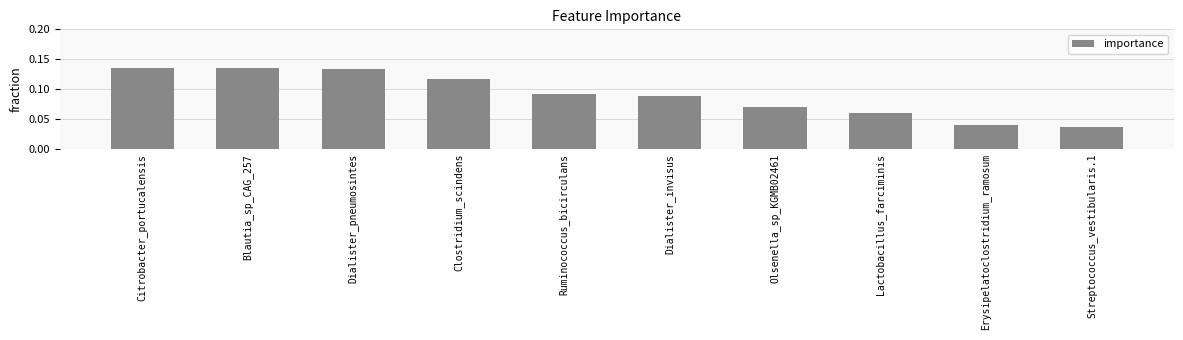

What is the sum of the values at Blautia_sp_CAG_257 and Dialister_pneumosintes?

0.3